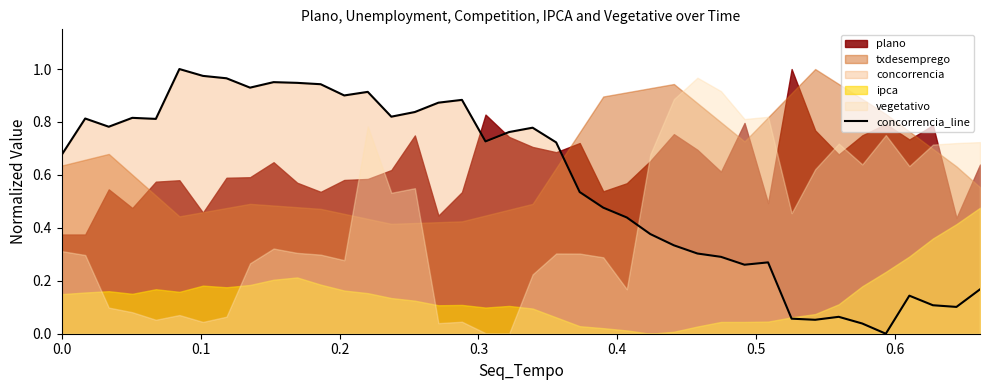

How many lines are shown in the chart?

1